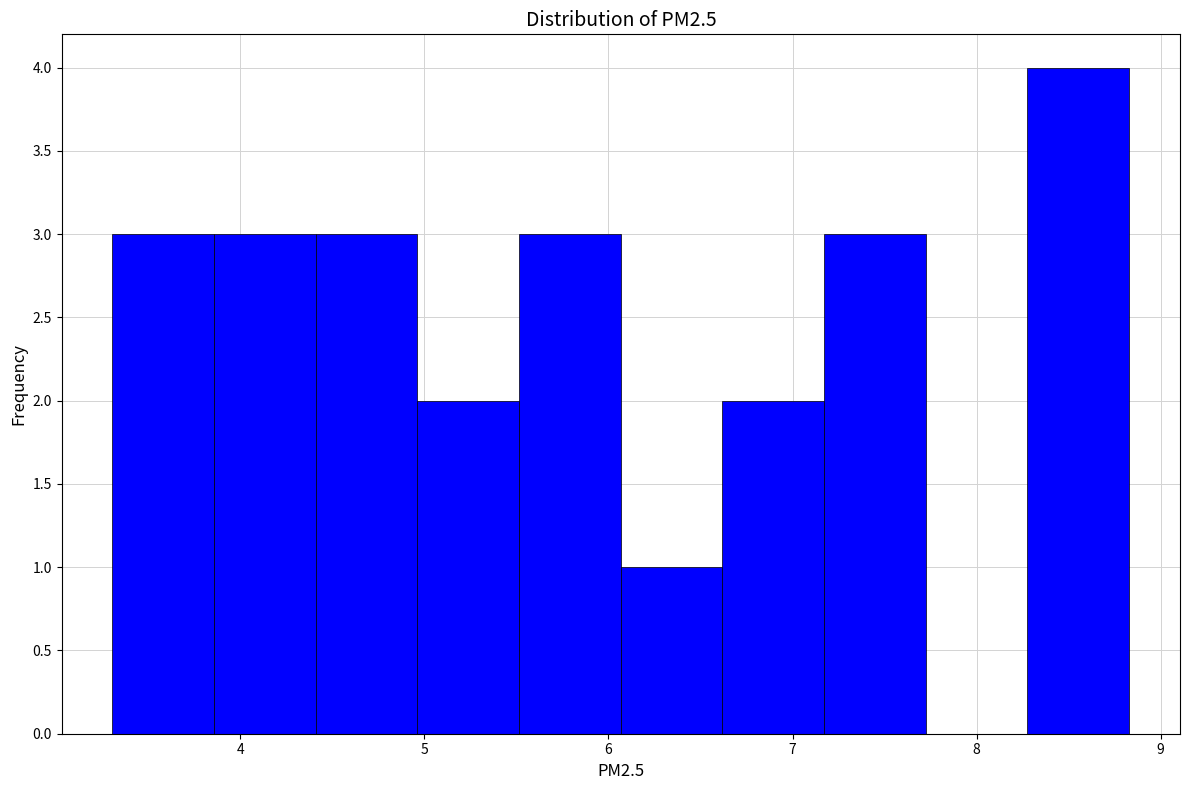

Reading left to right, list every bar in this chart as the range it spans on the x-axis followed by its height. Neither the bar edges nor the heights are printed on the chart, so give them approximately, as read against the axes.

3.3 to 3.9: 3
3.9 to 4.4: 3
4.4 to 5.0: 3
5.0 to 5.5: 2
5.5 to 6.1: 3
6.1 to 6.6: 1
6.6 to 7.2: 2
7.2 to 7.7: 3
7.7 to 8.3: 0
8.3 to 8.8: 4